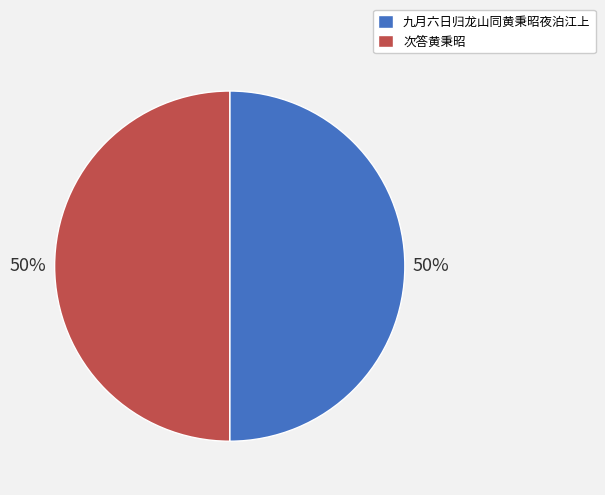

Count the number of slices in the pie.

2